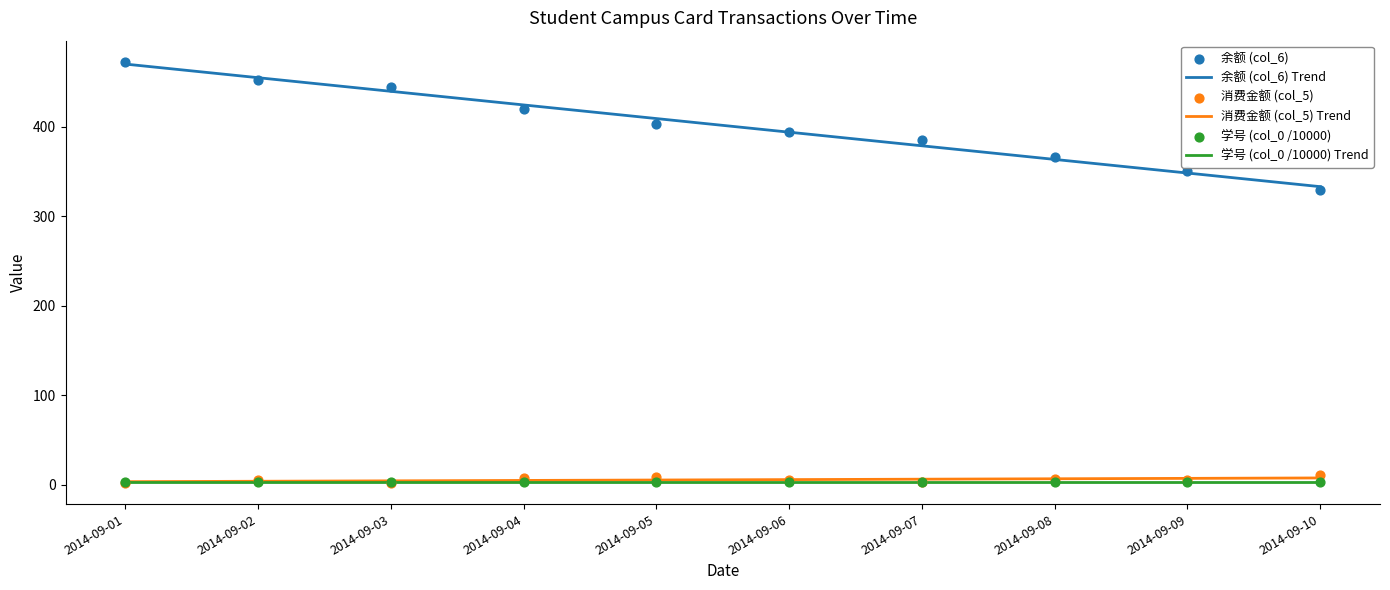

What are all the series names shown in the legend?

余额 (col_6) Trend, 消费金额 (col_5) Trend, 学号 (col_0 /10000) Trend, 余额 (col_6), 消费金额 (col_5), 学号 (col_0 /10000)